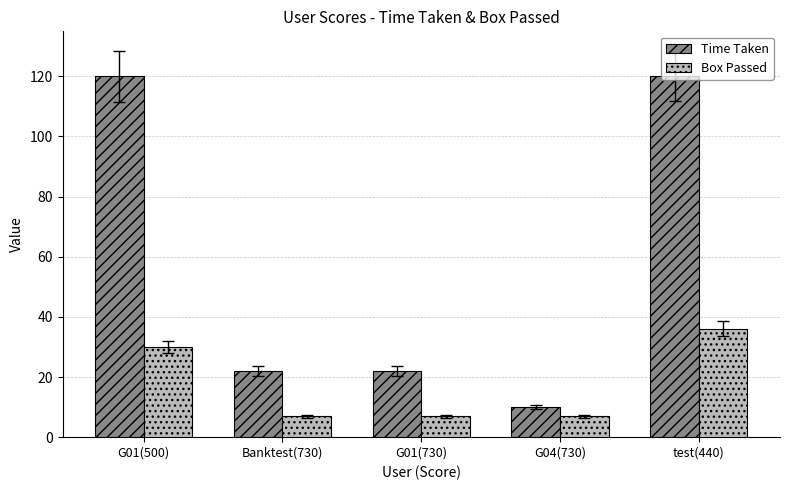

Which category has the lowest value in the Time Taken series?

G04(730)